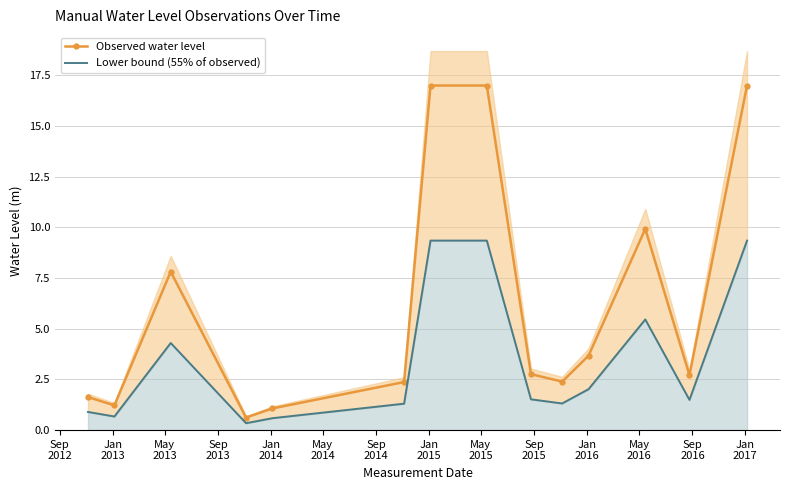

What is the highest value of the Observed water level series?

17.0